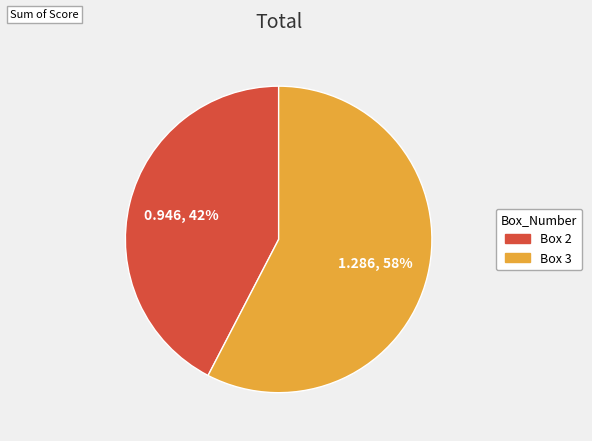

The Box 3 slice represents 58% of the pie. True or false?

True